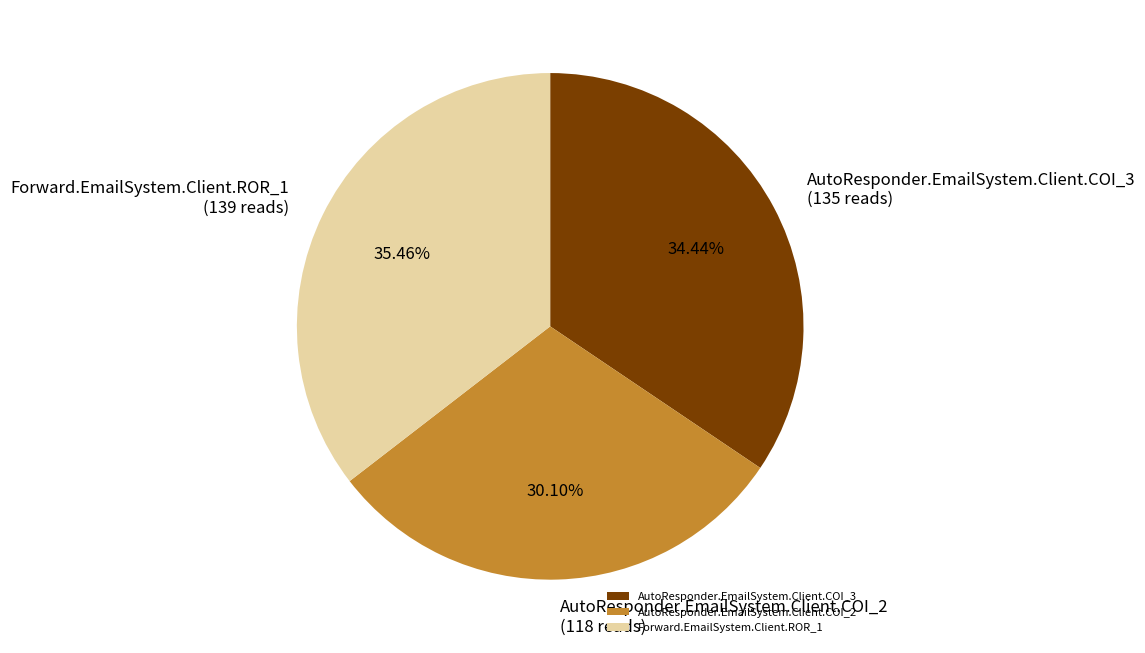

Count the number of slices in the pie.

3